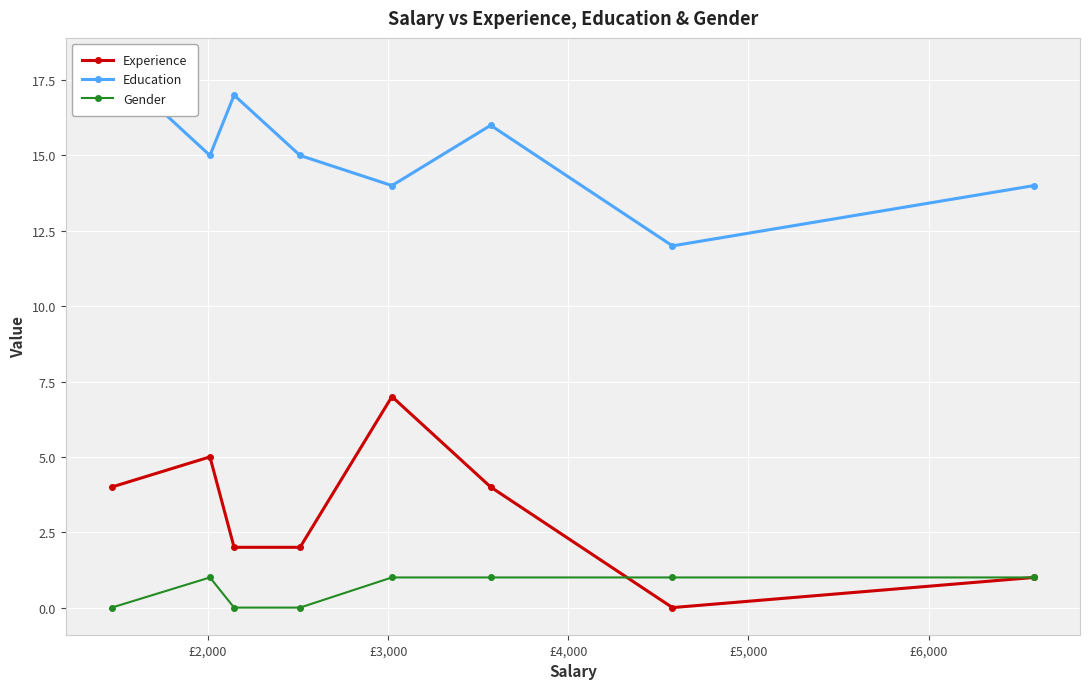

What is the highest value of the Experience series?

7